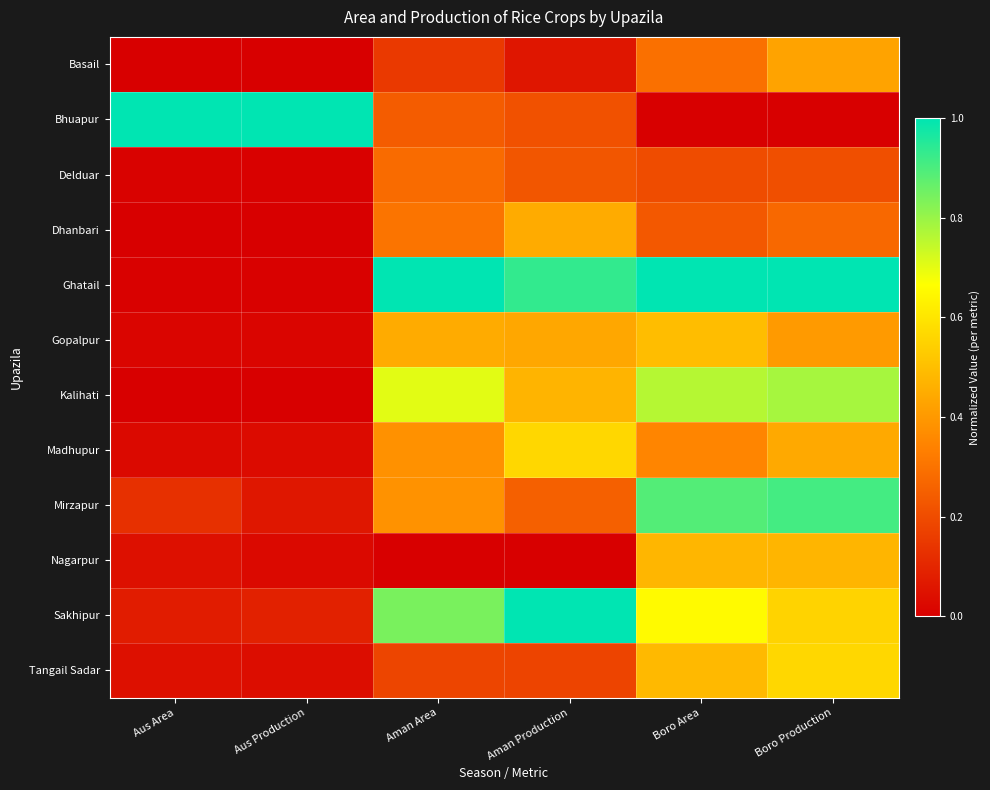

Which category has the lowest value across all series?

Boro Area